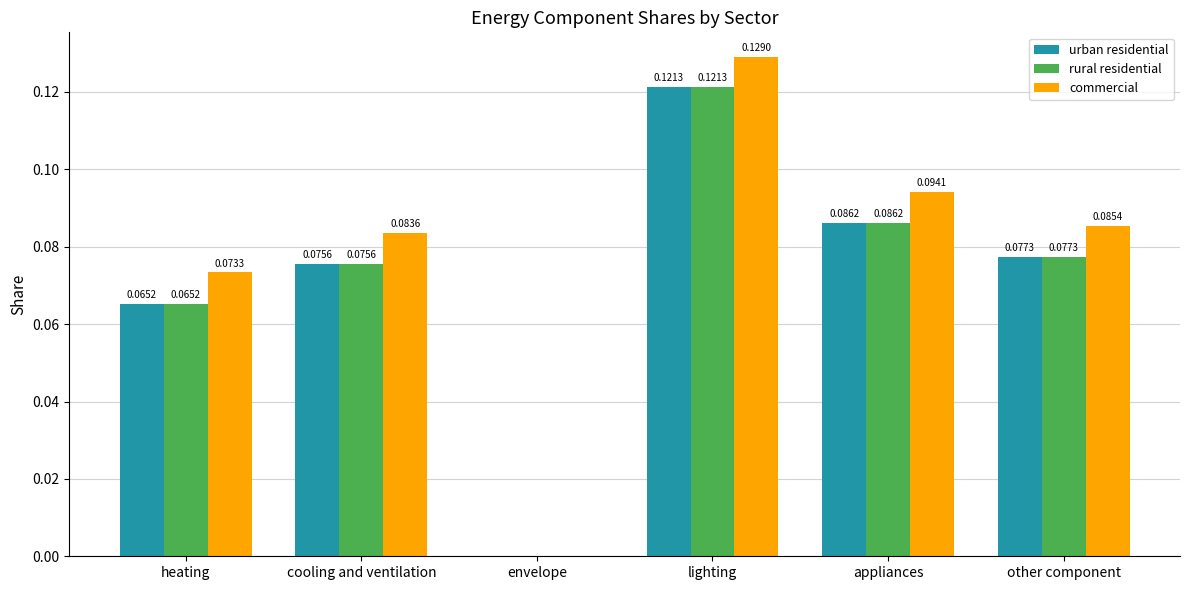

At which label is commercial closest to 0?

envelope